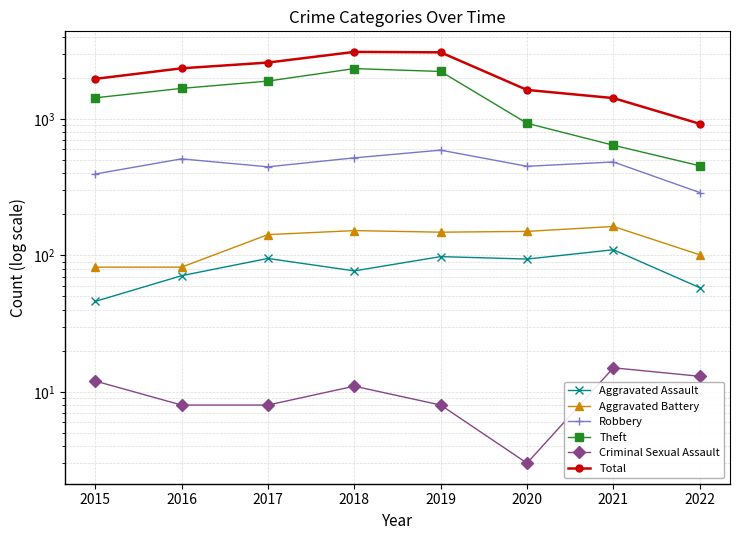

Where is the first local minimum for Robbery?

2017